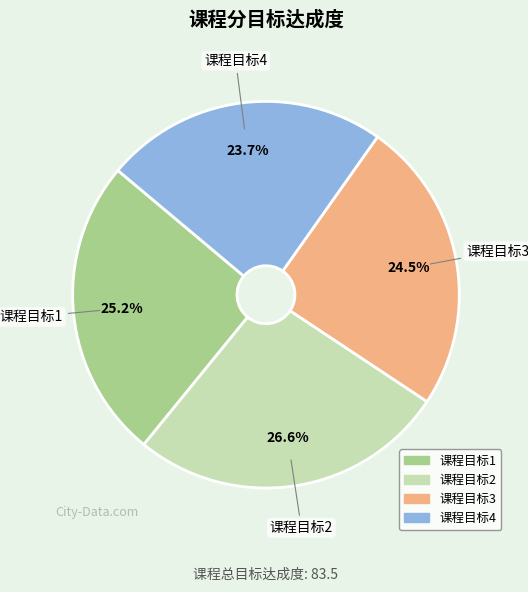

Is there any slice that represents more than half of the pie?

No